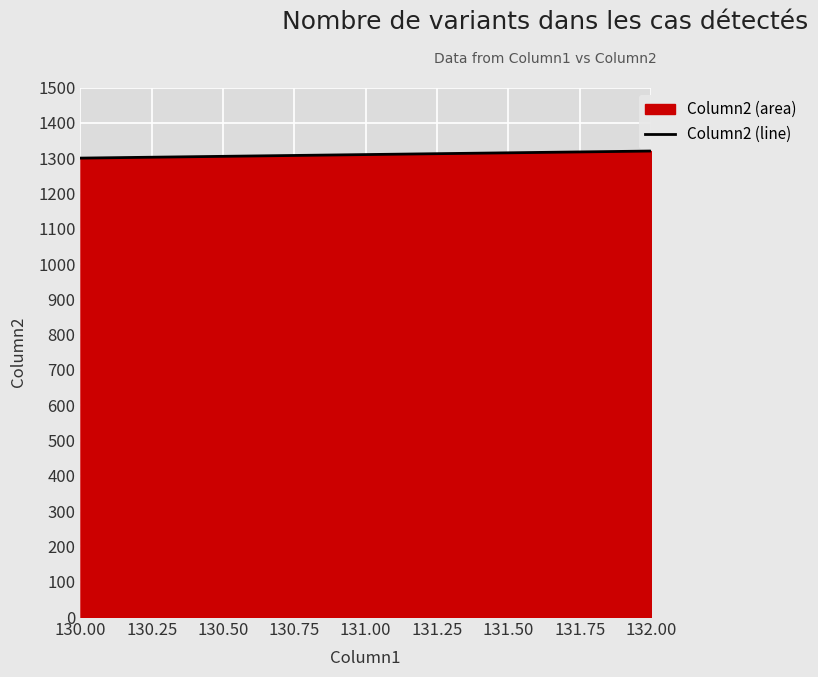

Reading right to left, what are all the values shown in this chart?

1320	1310	1300